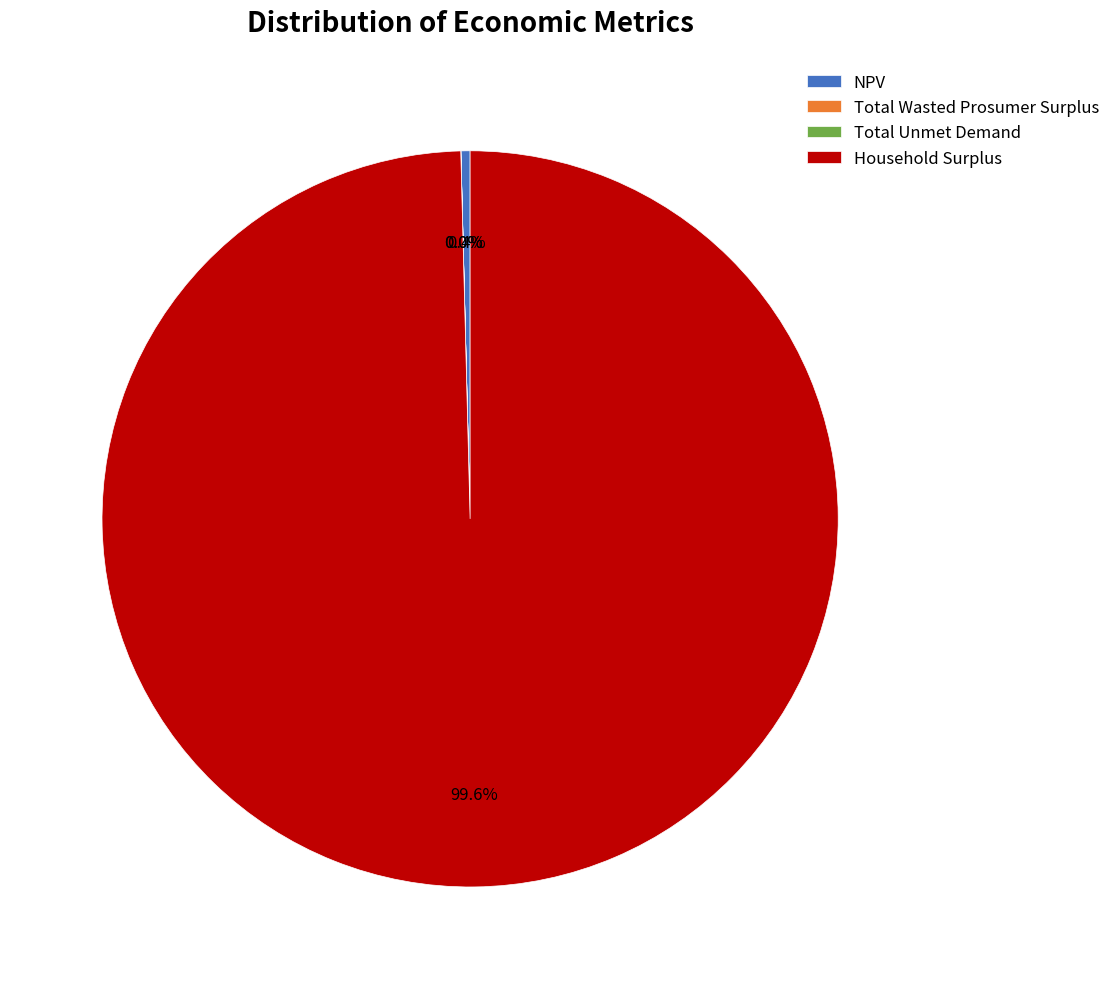

What portion of the pie excludes Household Surplus?

0.4%